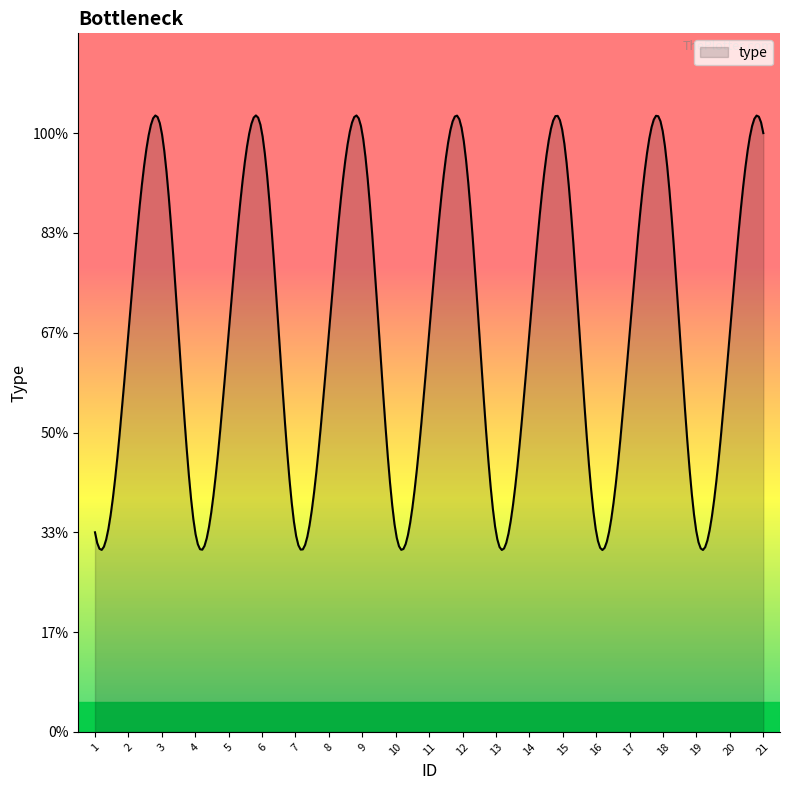

Is this an area chart (filled region under the line)?

Yes